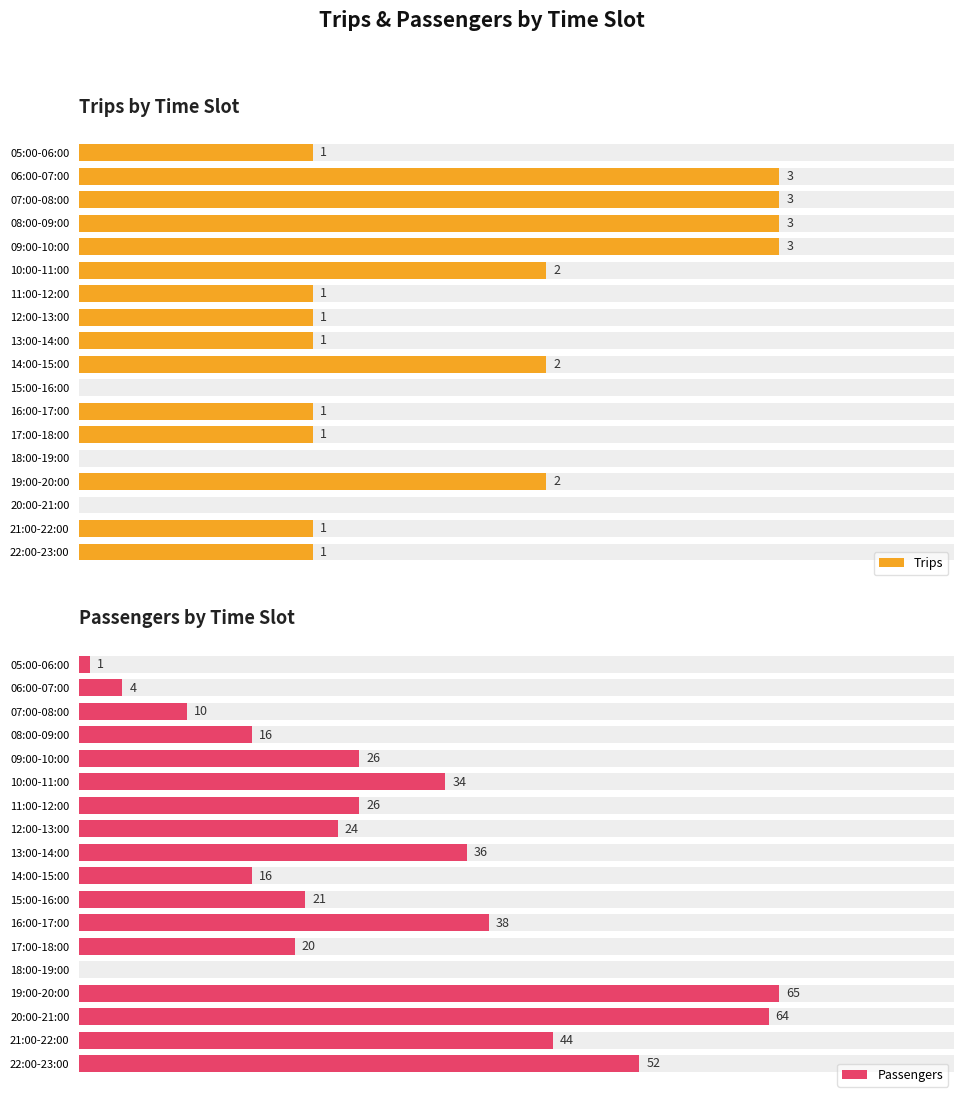

Rank the series by their average value, from highest to lowest.

Passengers, Trips